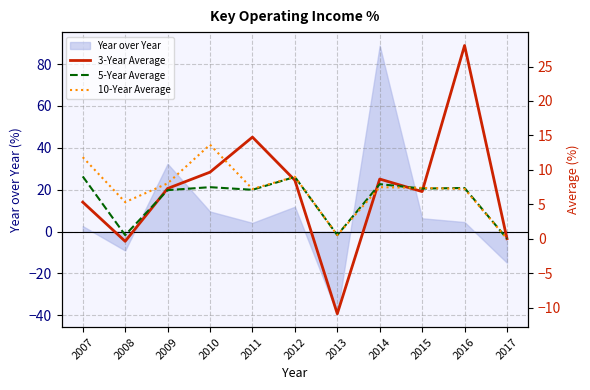

What is the sum of the 10-Year Average values at 2014 and 2017?

7.5